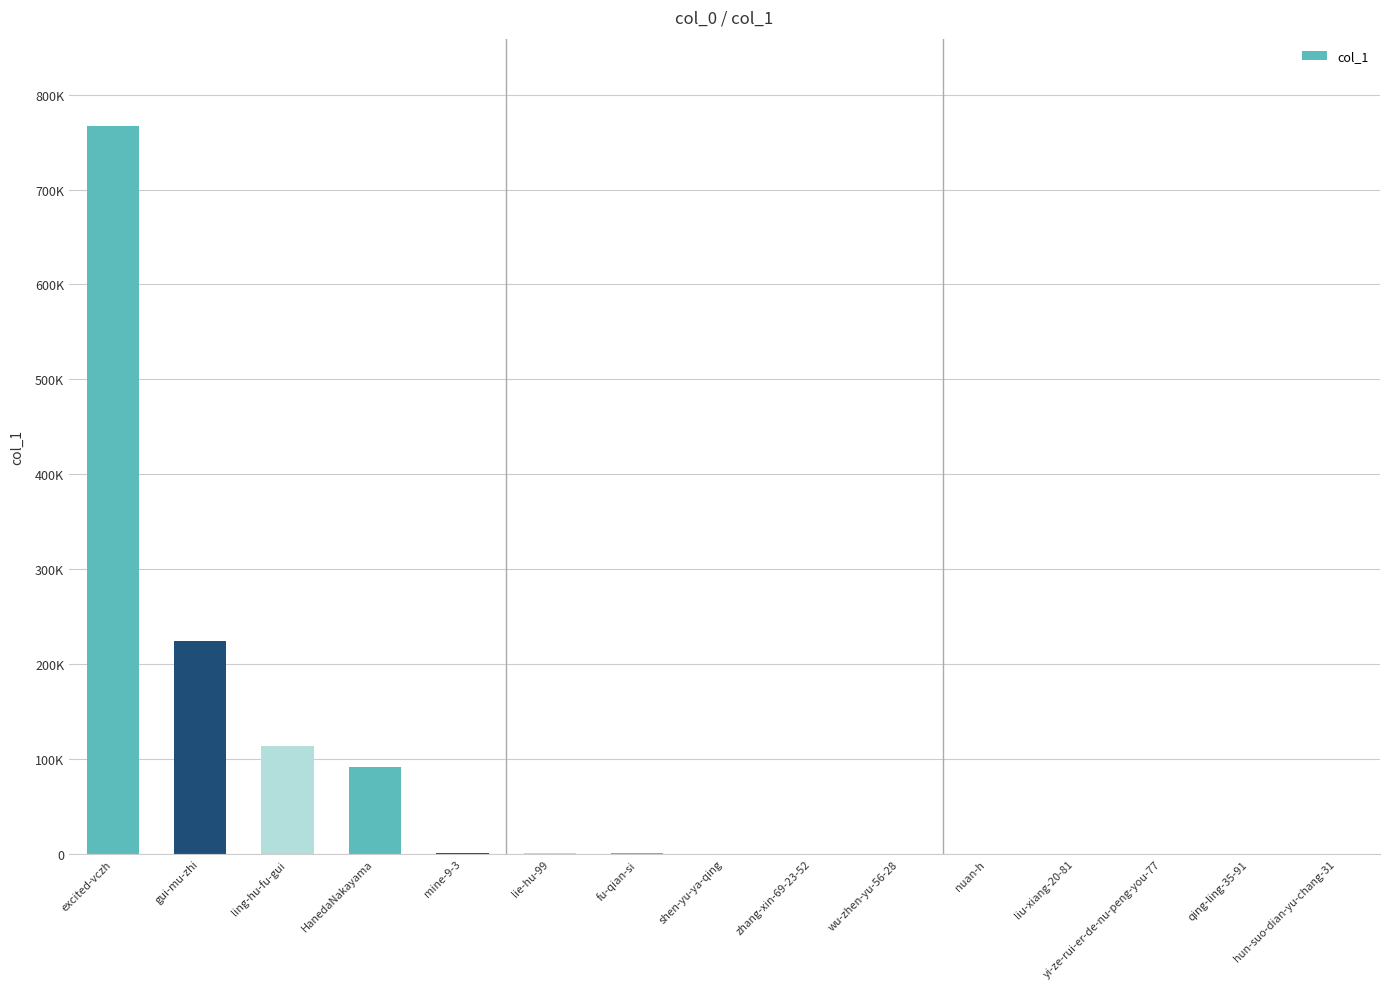

Are the bars horizontal?

No